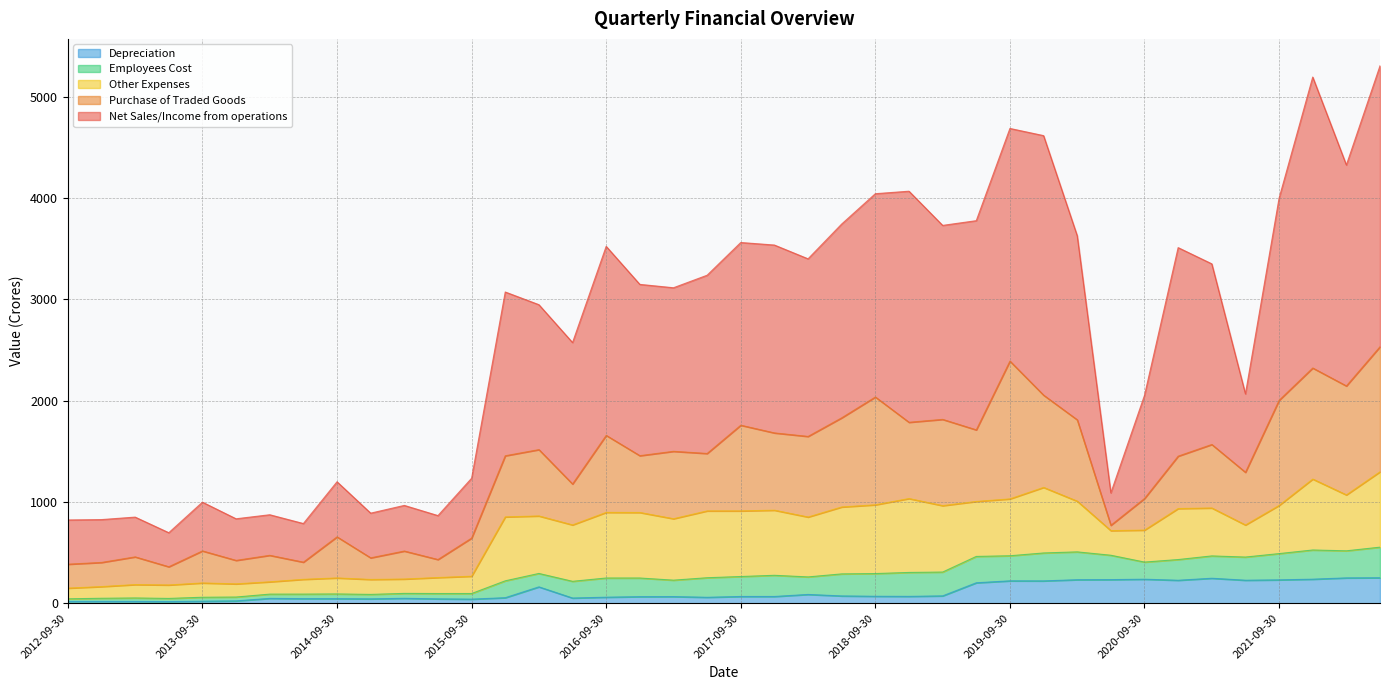

What are all the series names shown in the legend?

Depreciation, Employees Cost, Other Expenses, Purchase of Traded Goods, Net Sales/Income from operations